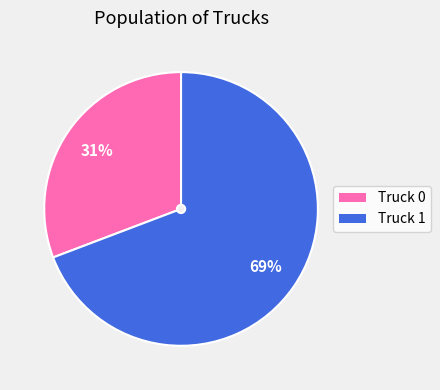

Between Truck 0 and Truck 1, which is larger?

Truck 1